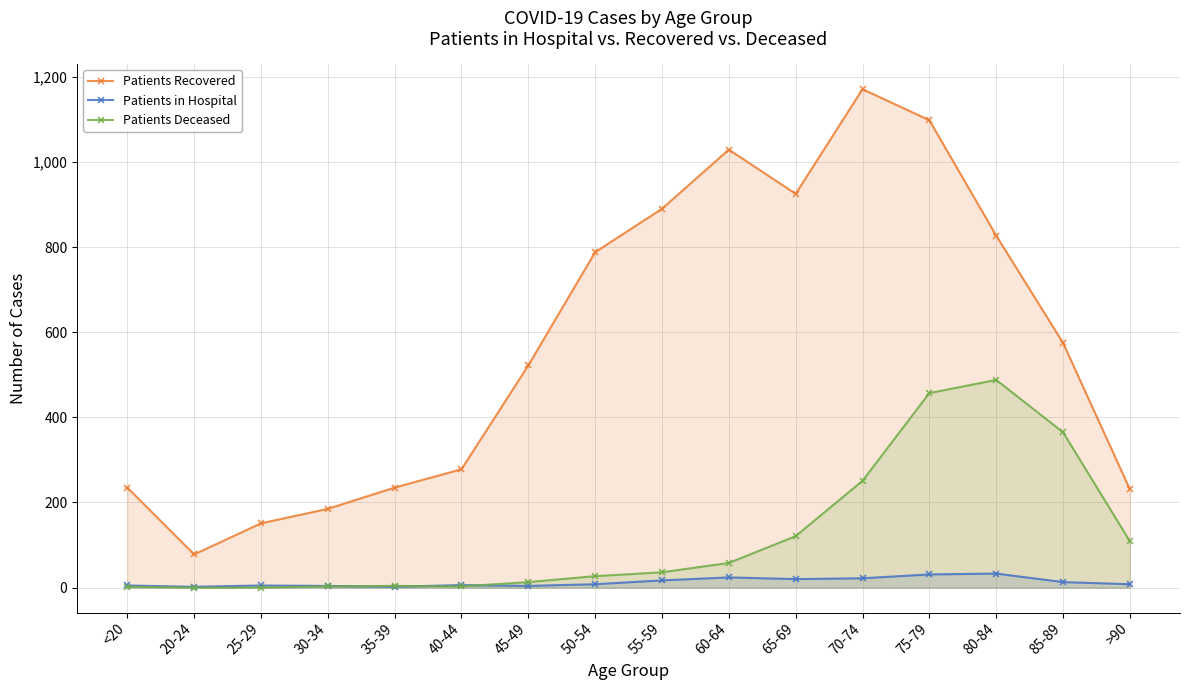

True or false: Patients Deceased has a value of 150 at 85-89.

False